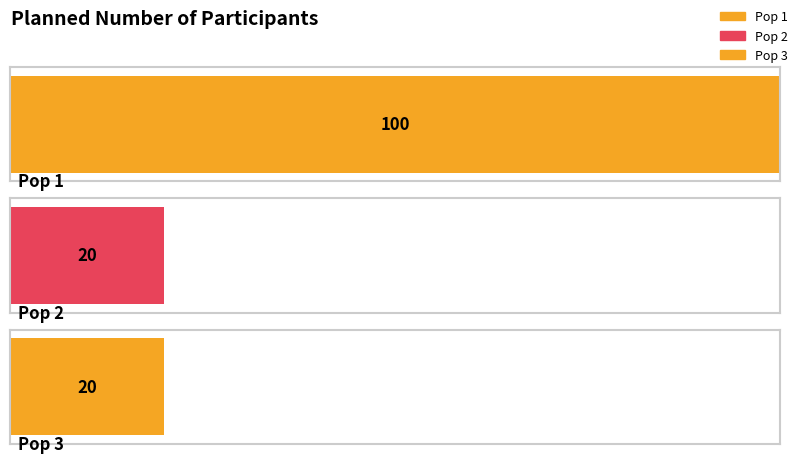

Reading left to right, transcribe all the data shown in this chart.

100	20	20